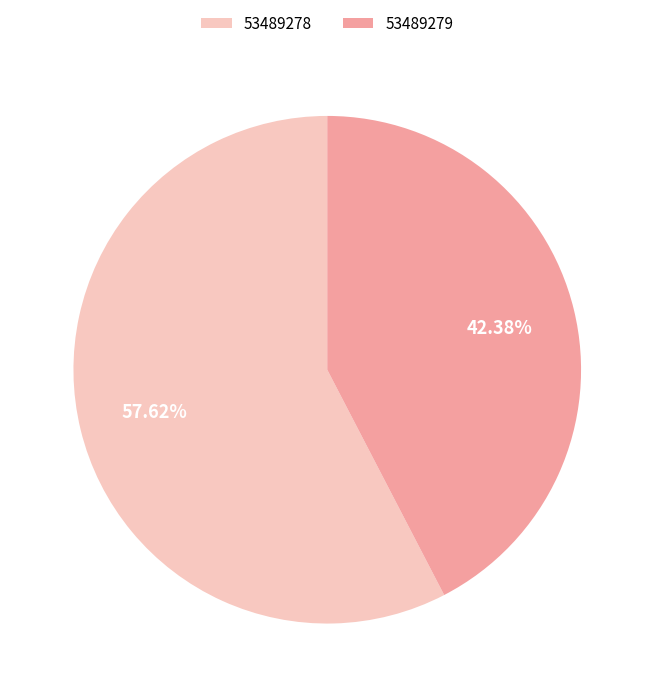

To the nearest percent, what percentage of the pie is 53489278?

58%